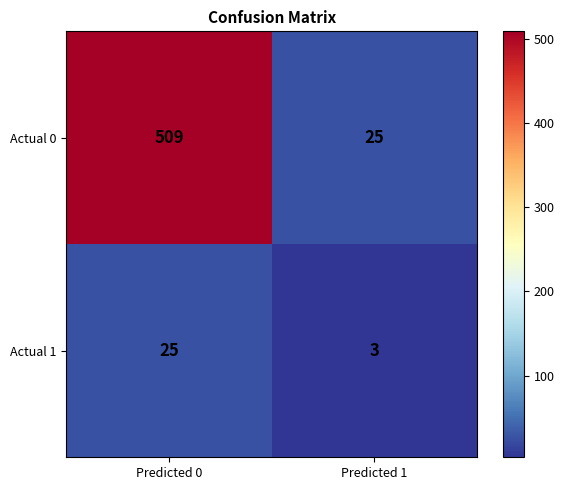

What is the difference between the highest and lowest values at Predicted 0?

484